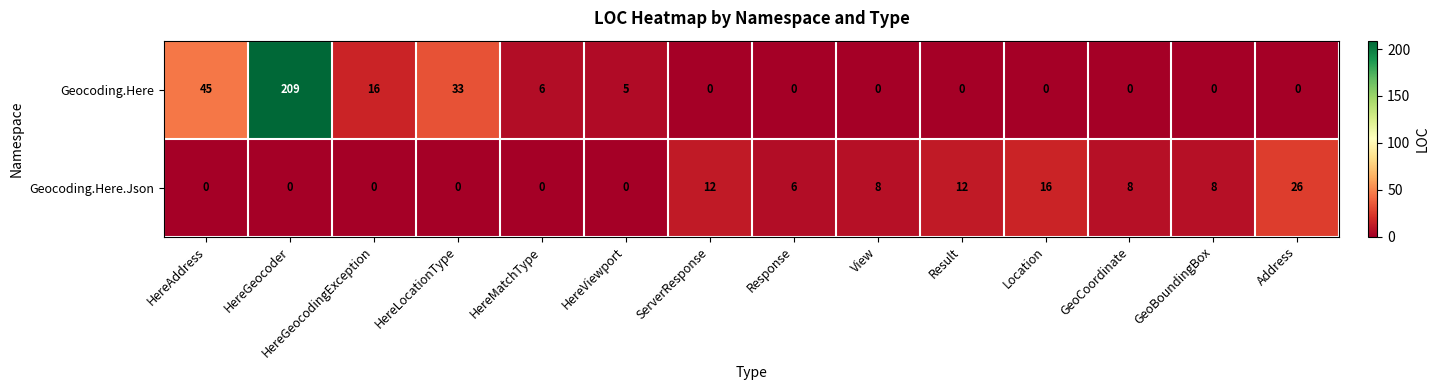

At how many categories does at least one series exceed 184?

1